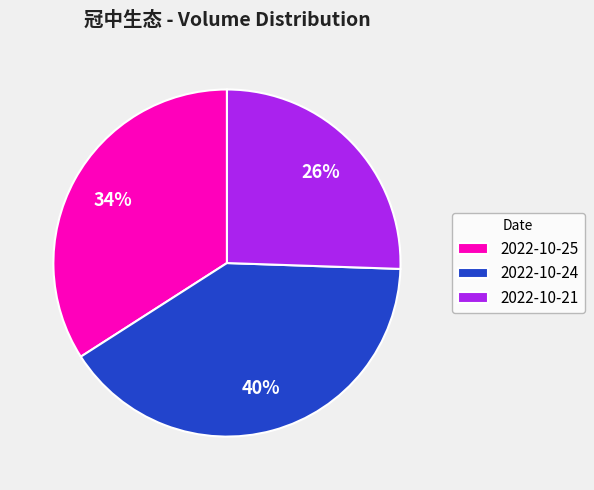

Which slice is the smallest?

2022-10-21